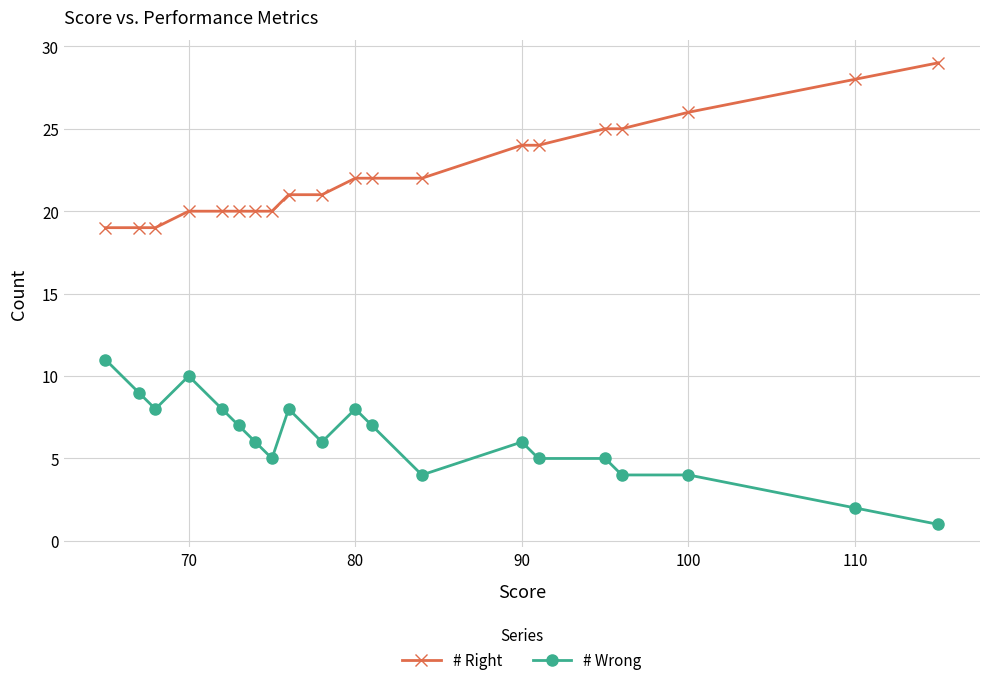

Rank the series by their average value, from highest to lowest.

# Right, # Wrong